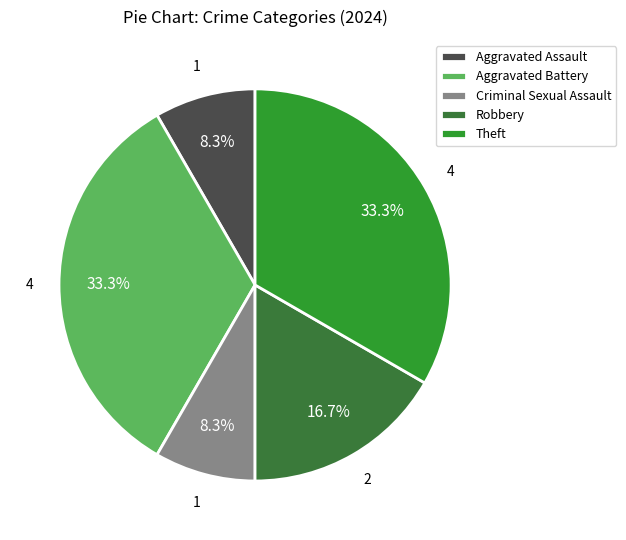

What is the change in value from Aggravated Assault to Theft?

+3